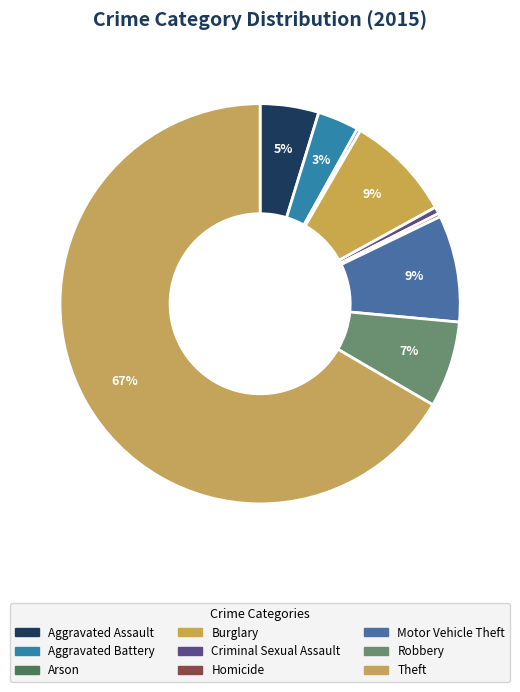

What is the ratio of the value at Arson to the value at Aggravated Battery?

0.1